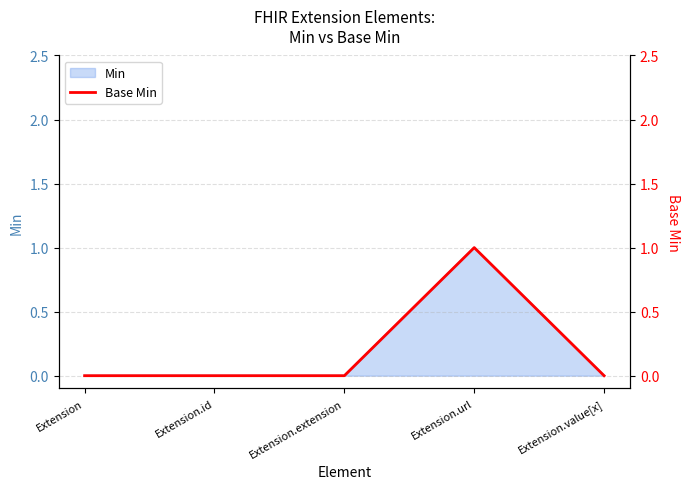

Is it true that Min equals 0 at Extension.extension?

True